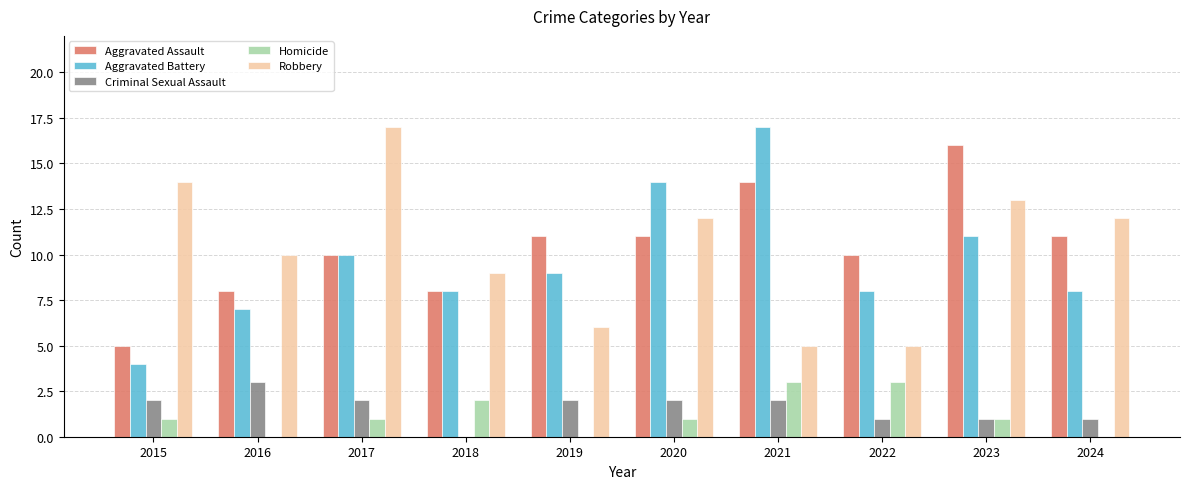

The value of Homicide at 2017 is 0. True or false?

False